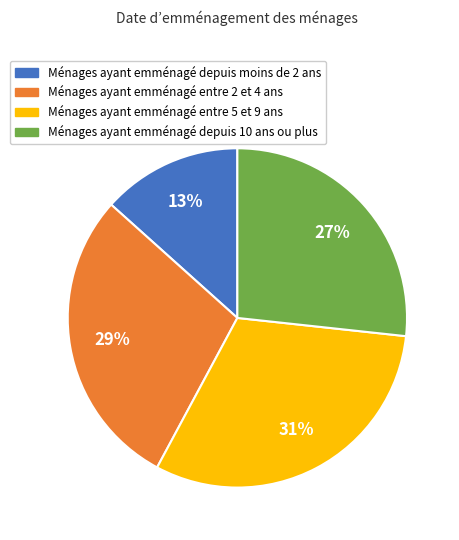

Approximately how many times larger is the value at Ménages ayant emménagé depuis moins de 2 ans compared to Ménages ayant emménagé entre 5 et 9 ans?

0.4